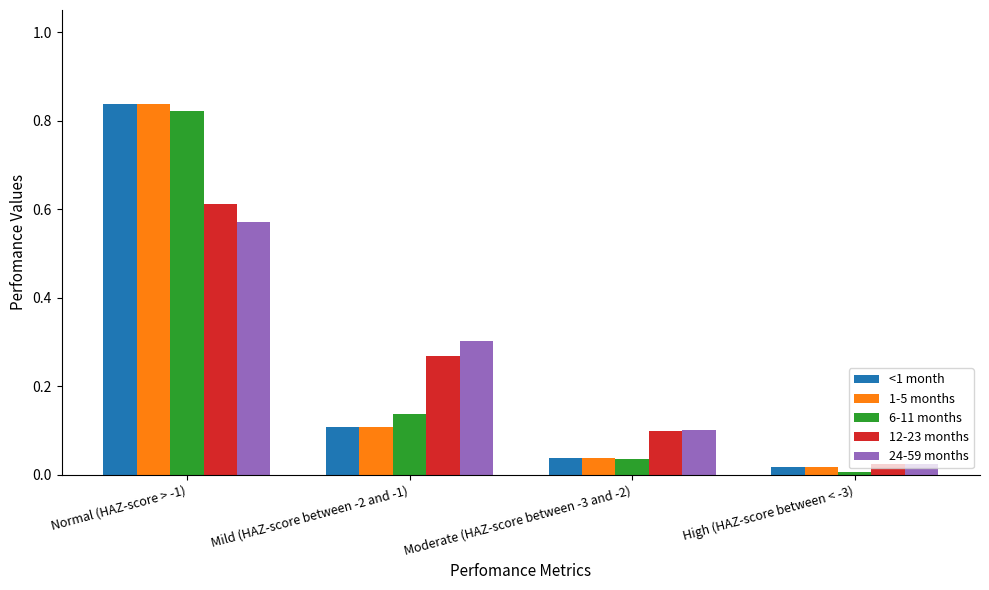

Which category has the highest value across all series?

Normal (HAZ-score > -1)